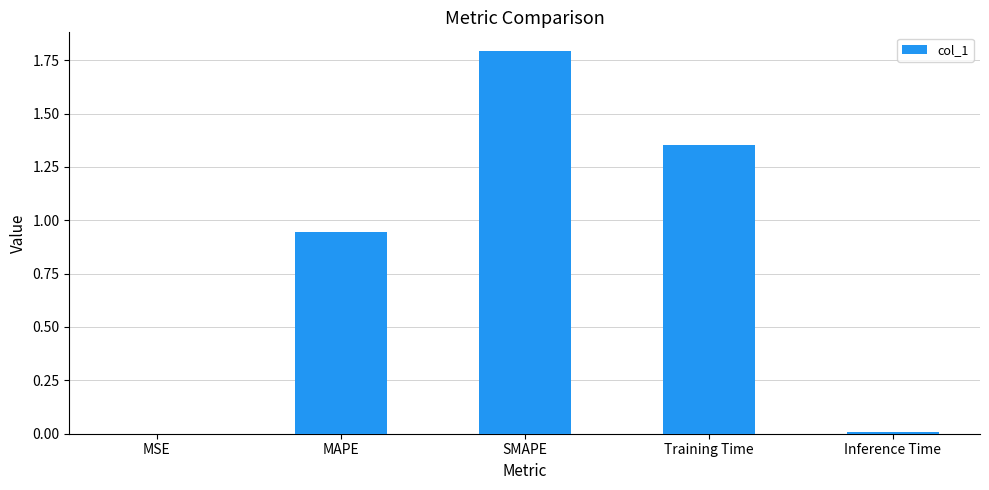

Is it true that the value at SMAPE is 1.8?

True